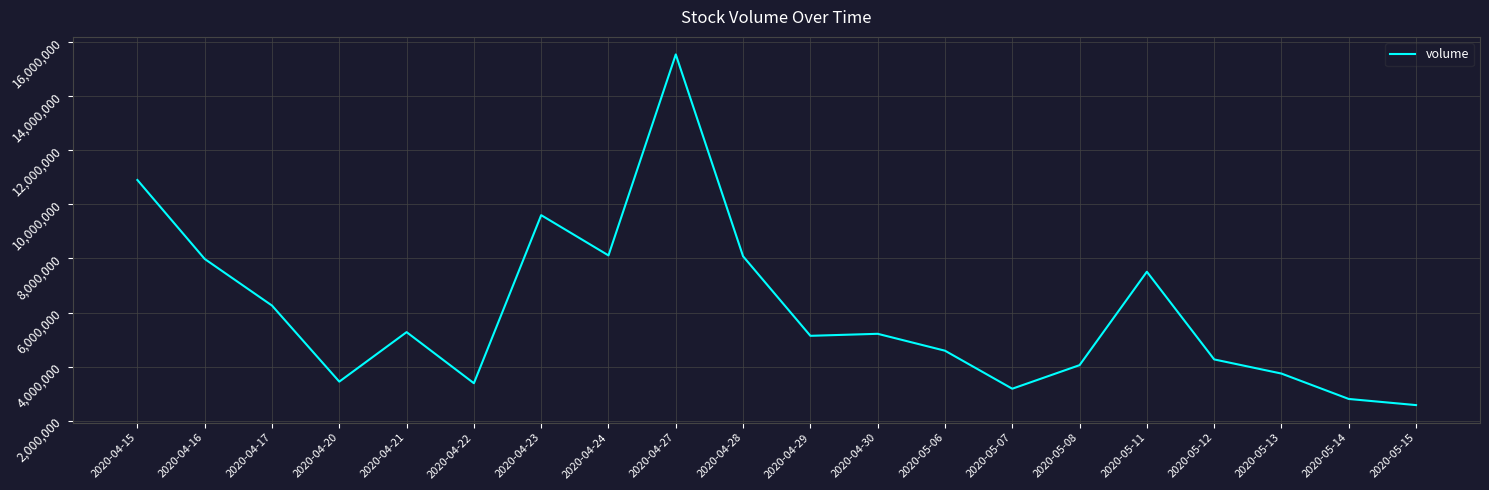

What is the sum of all values?

121645120